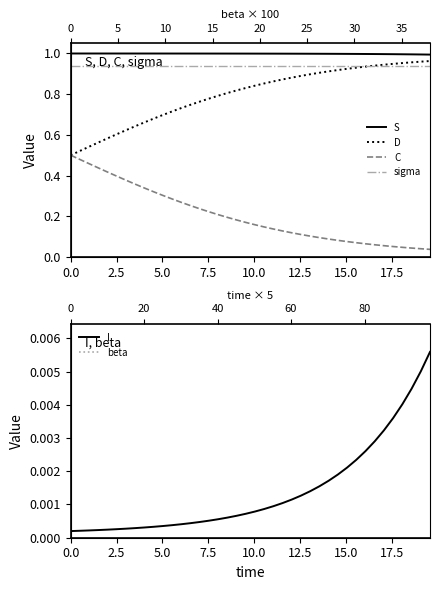

Is it true that S equals 1.7 at 17.5?

False